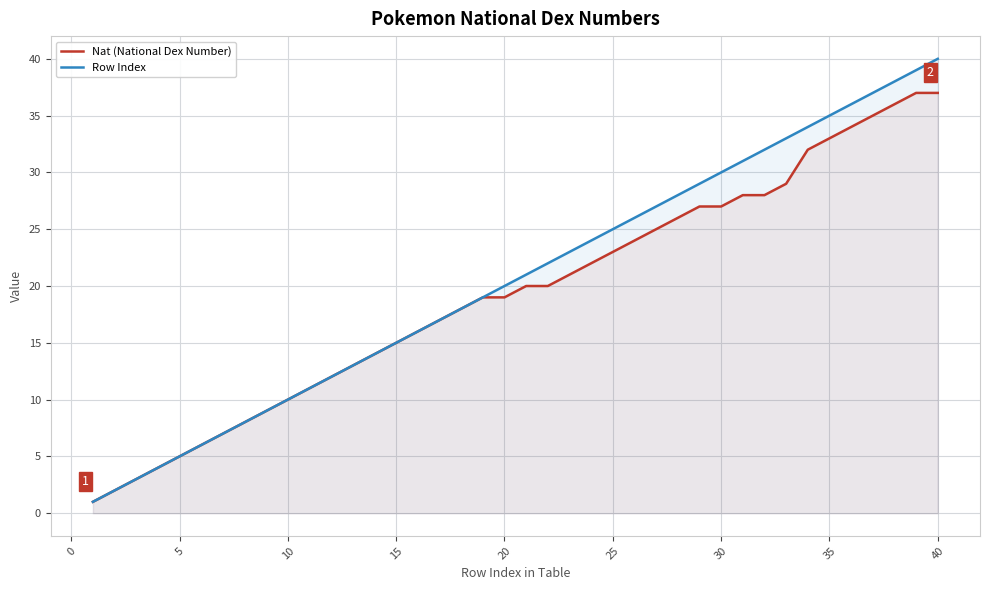

What is the greatest value displayed?

40